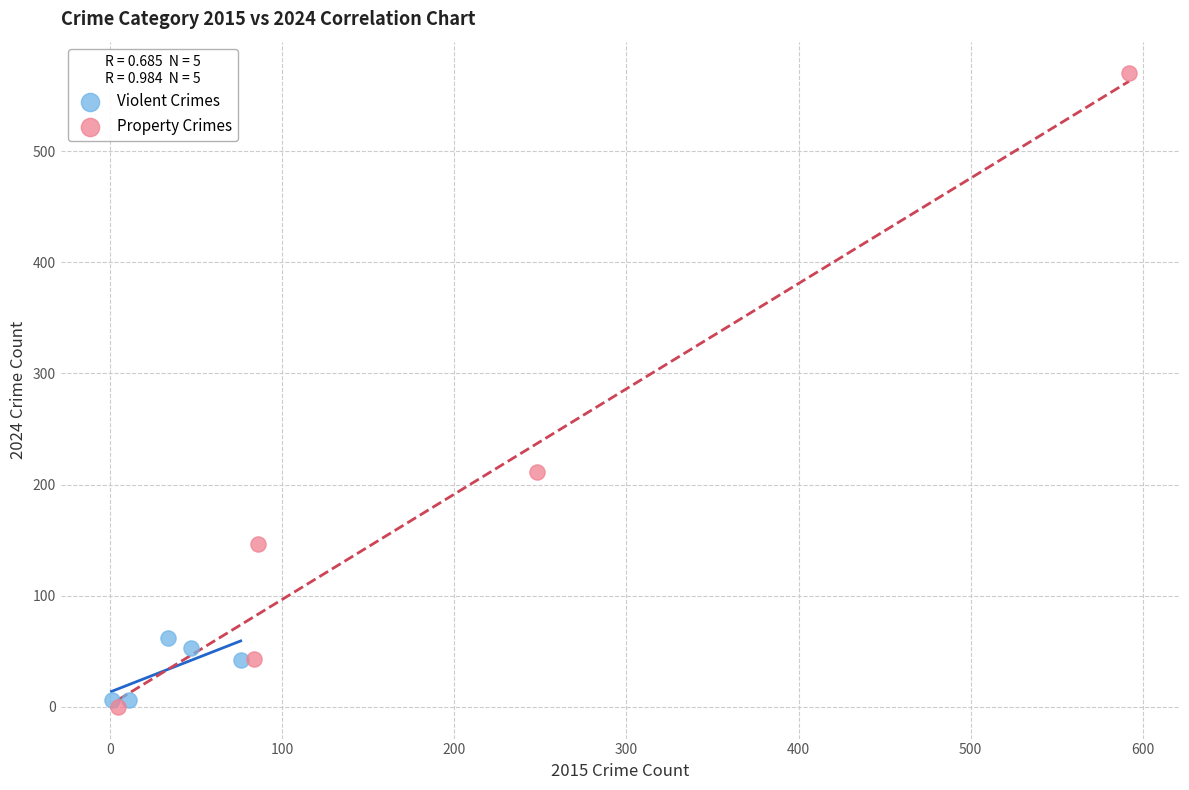

Which series has the largest Y range (max minus min)?

Property Crimes